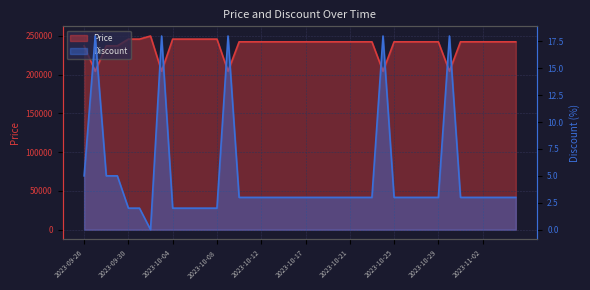

Rank the categories by Price value from lowest to highest.

2023-09-27, 2023-10-03, 2023-10-09, 2023-10-24, 2023-10-30, 2023-09-26, 2023-09-28, 2023-09-29, 2023-10-10, 2023-10-11, 2023-10-12, 2023-10-13, 2023-10-14, 2023-10-15, 2023-10-17, 2023-10-18, 2023-10-19, 2023-10-20, 2023-10-21, 2023-10-22, 2023-10-23, 2023-10-25, 2023-10-26, 2023-10-27, 2023-10-28, 2023-10-29, 2023-10-31, 2023-11-01, 2023-11-02, 2023-11-03, 2023-11-04, 2023-11-05, 2023-09-30, 2023-10-01, 2023-10-04, 2023-10-05, 2023-10-06, 2023-10-07, 2023-10-08, 2023-10-02